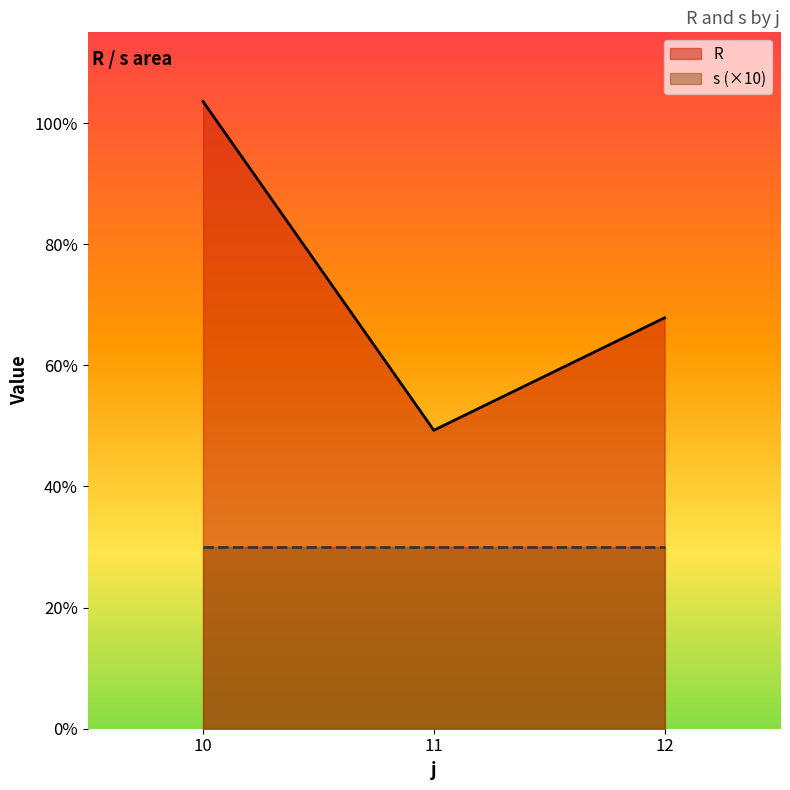

The R series shows 87.8 at 11. True or false?

False